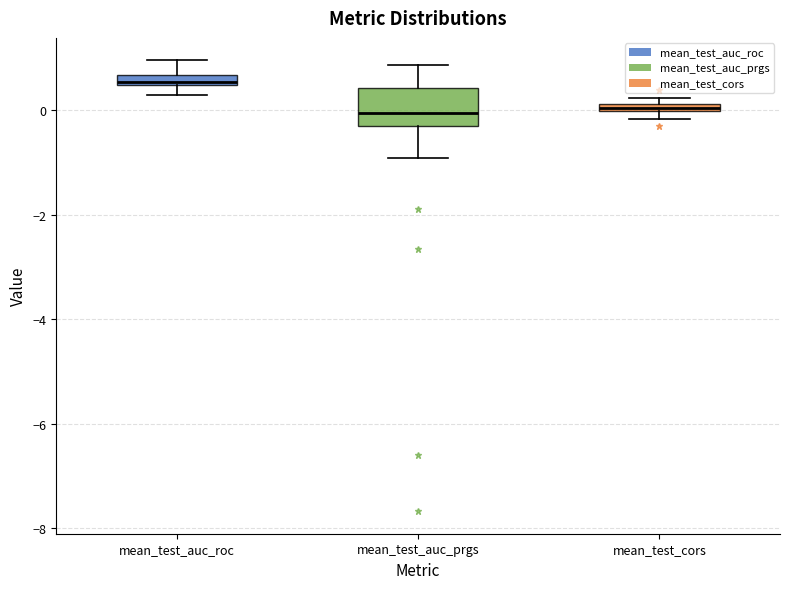

Where does the upper whisker of the box for mean_test_auc_roc end on the y-axis? The values are not printed on the chart, so give them approximately, as read against the axis.

1.0